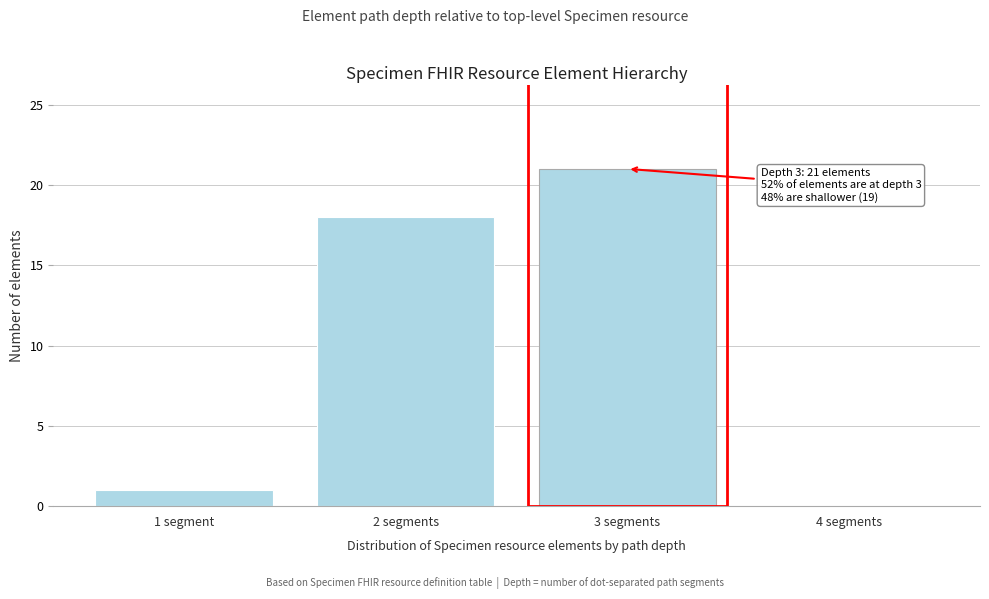

Reading left to right, what are all the values shown in this chart?

1 segment=1	2 segments=18	3 segments=21	4 segments=0